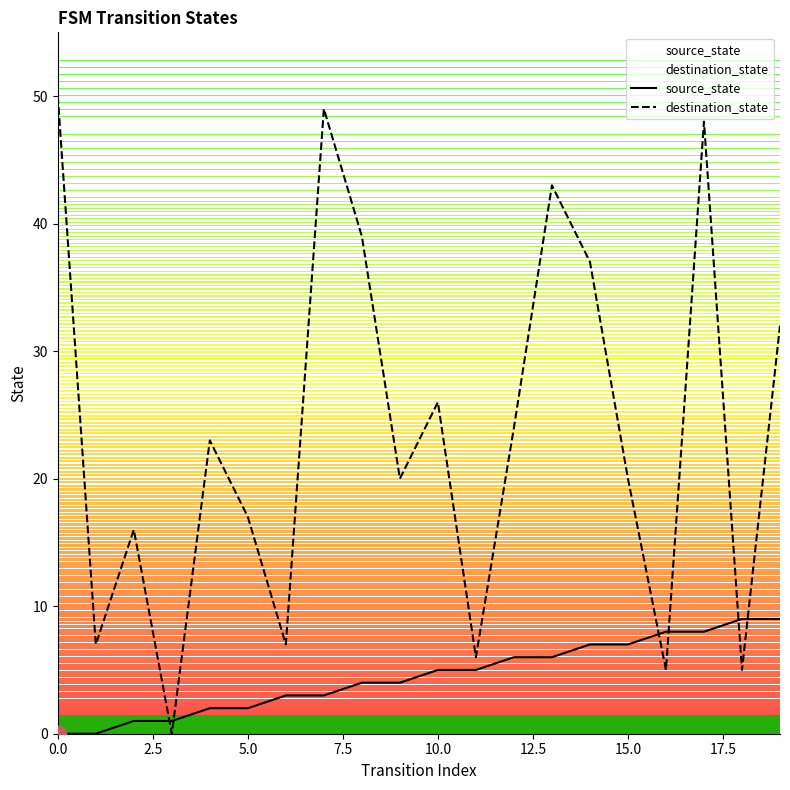

What is the sum of all source_state values?

90